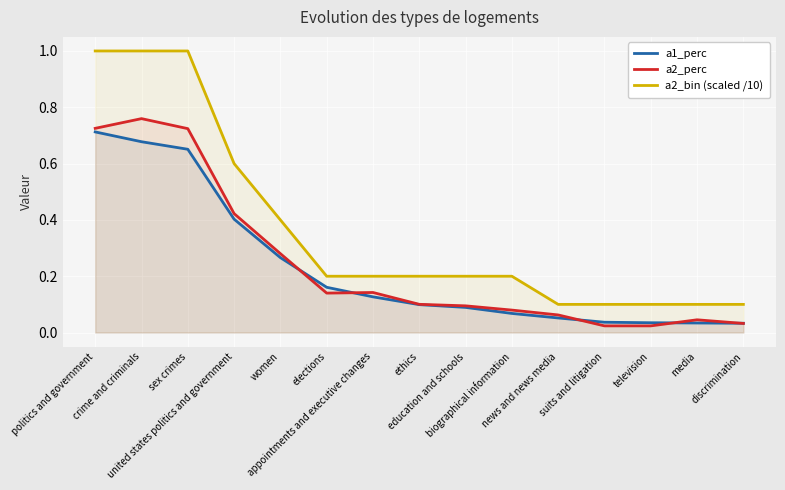

What is the sum of the a2_bin (scaled /10) values at television and news and news media?

0.2